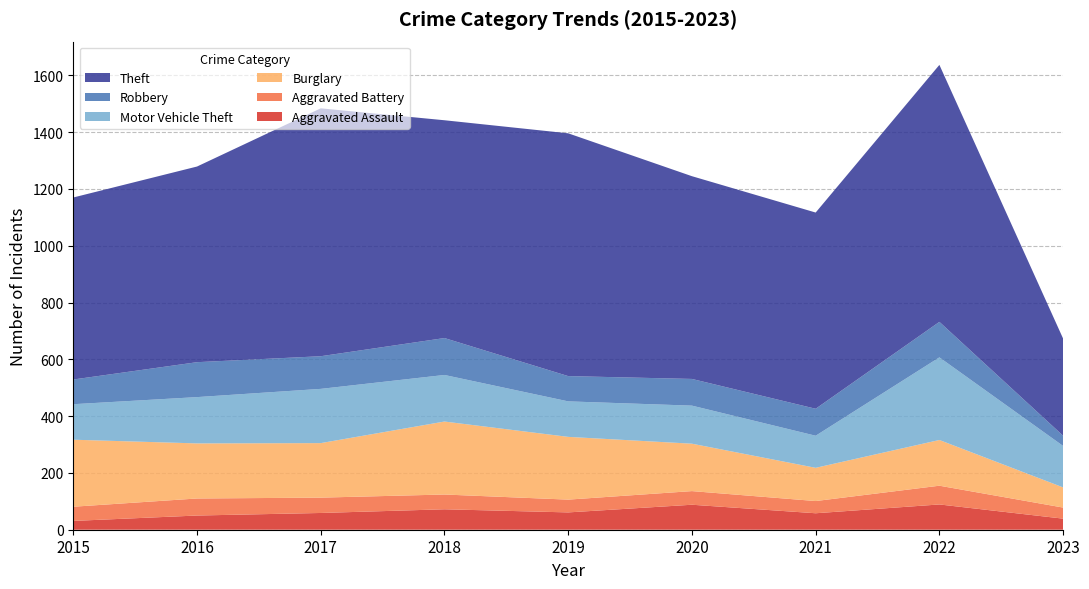

Reading right to left, extract all data points from this chart.

Aggravated Assault: 39	89	58	88	61	72	59	50	31
Aggravated Battery: 39	66	43	48	45	52	54	60	50
Burglary: 71	161	117	167	221	257	192	194	236
Motor Vehicle Theft: 146	291	113	134	125	164	191	163	125
Robbery: 36	125	95	94	89	130	115	123	87
Theft: 342	905	691	714	855	767	873	689	641